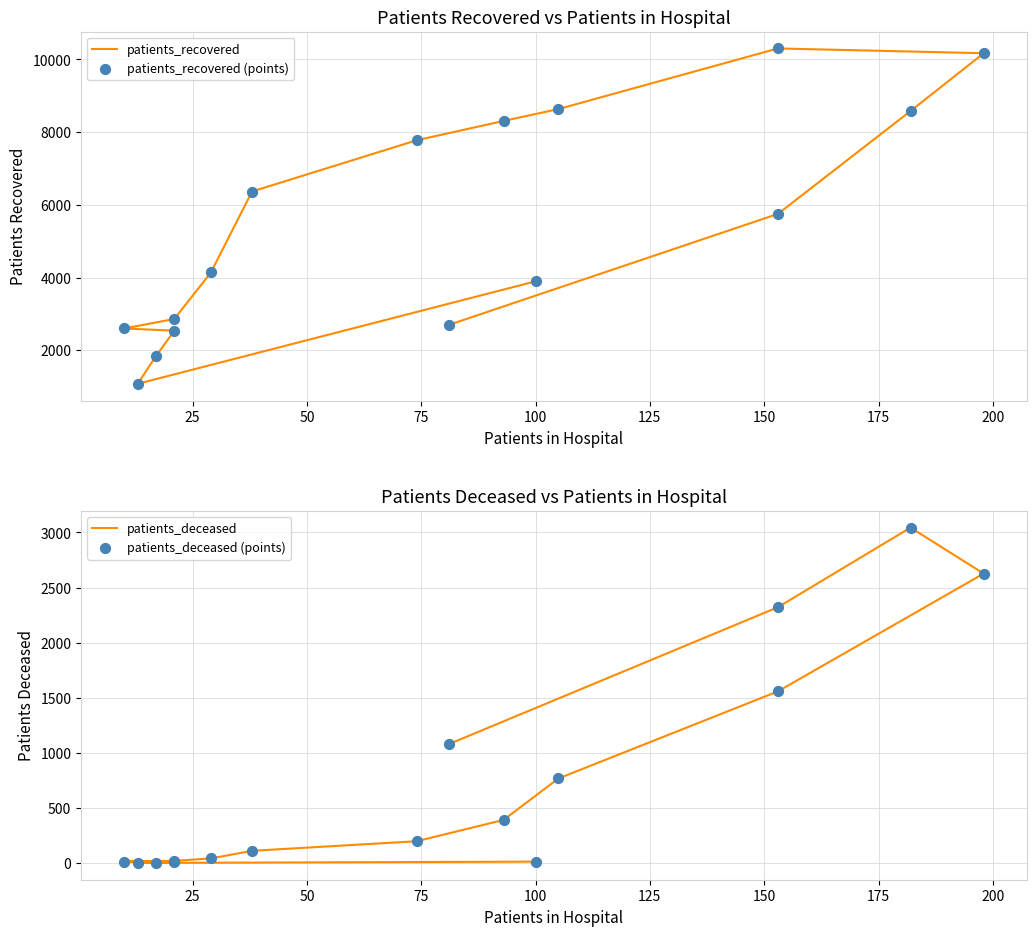

Is the value of patients_deceased at 225 greater than the value of patients_recovered at 200?

No